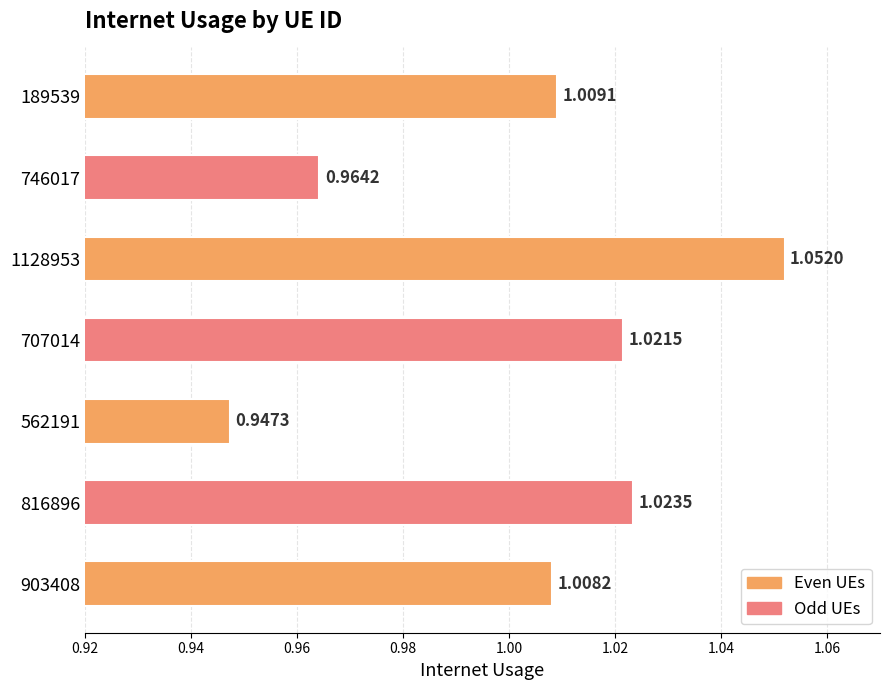

How many data points are less than 1?

2